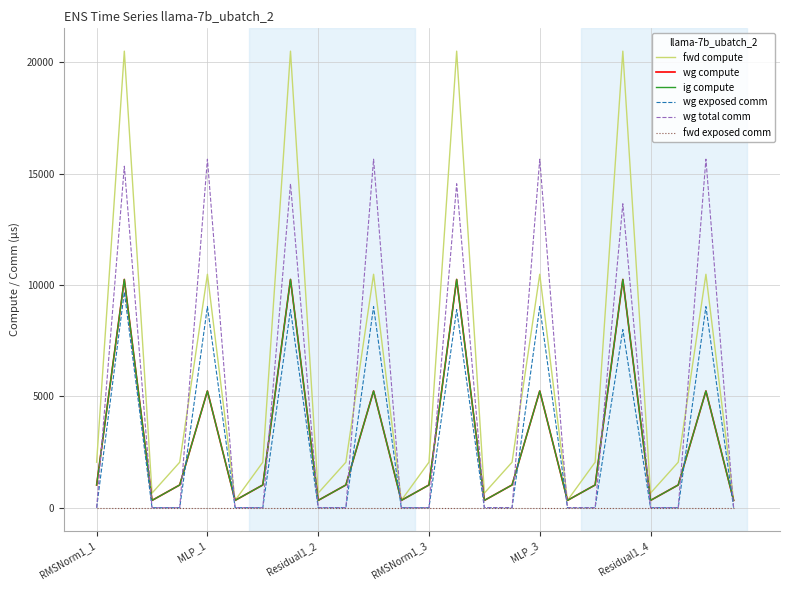

How many intersections are there between wg compute and wg total comm?

16